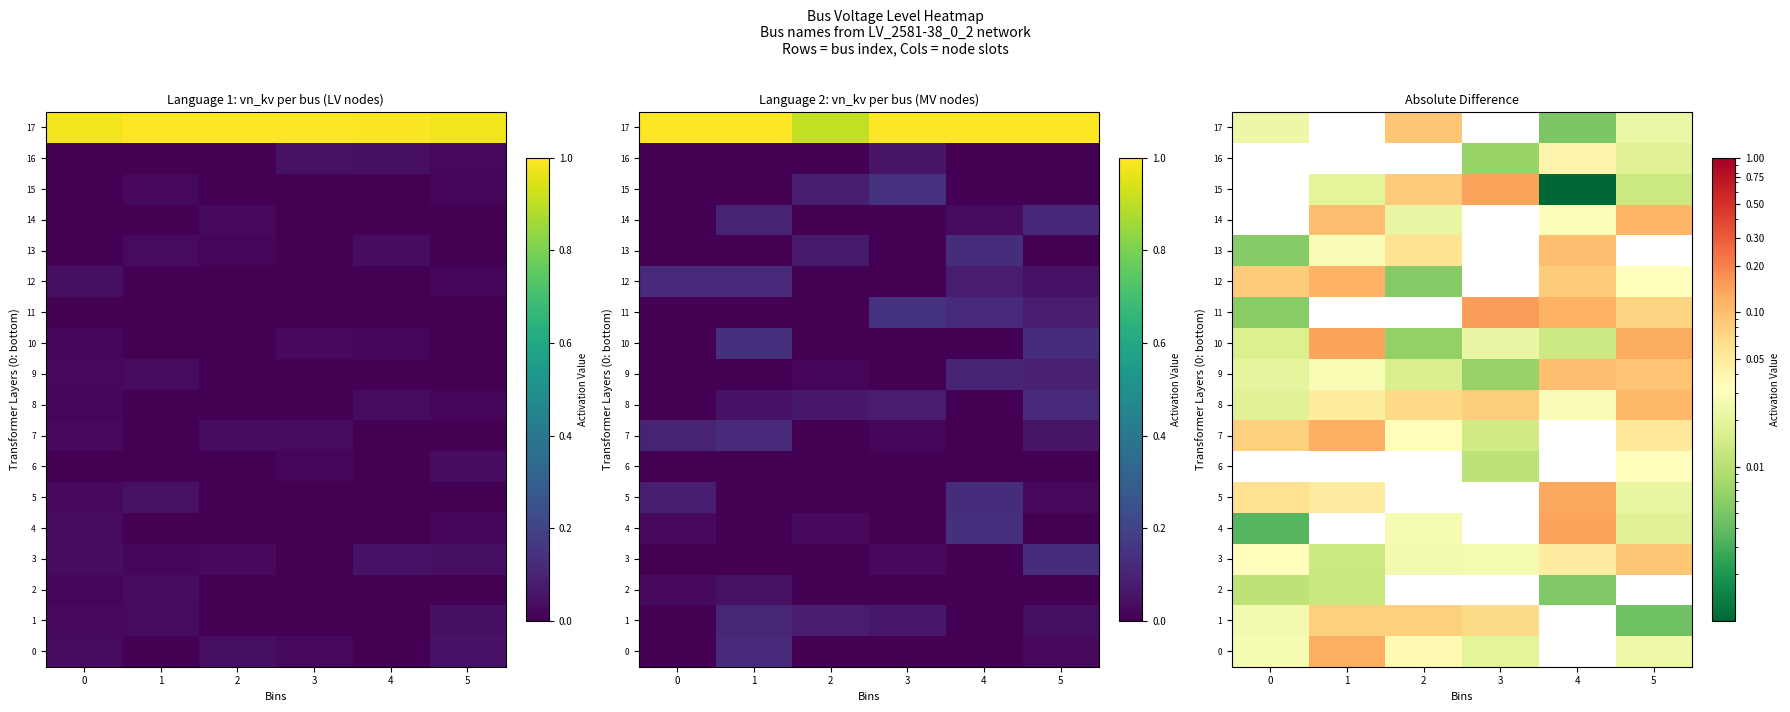

At 2, list the series in order from largest to smallest.

row_17, row_15, row_1, row_8, row_13, row_0, row_7, row_4, row_3, row_14, row_9, row_10, row_12, row_2, row_5, row_6, row_11, row_16